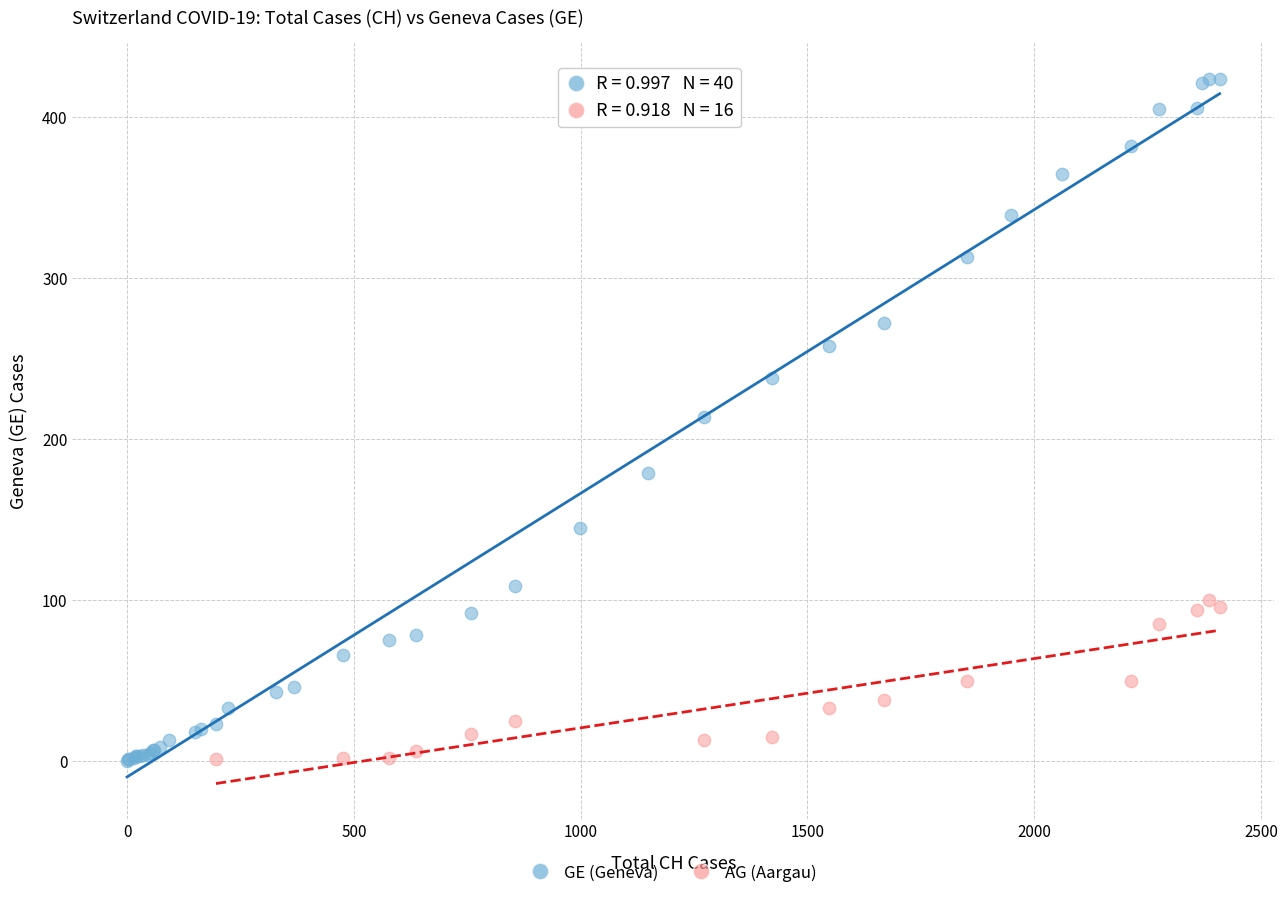

Which series reaches the maximum Y coordinate?

GE (Geneva)